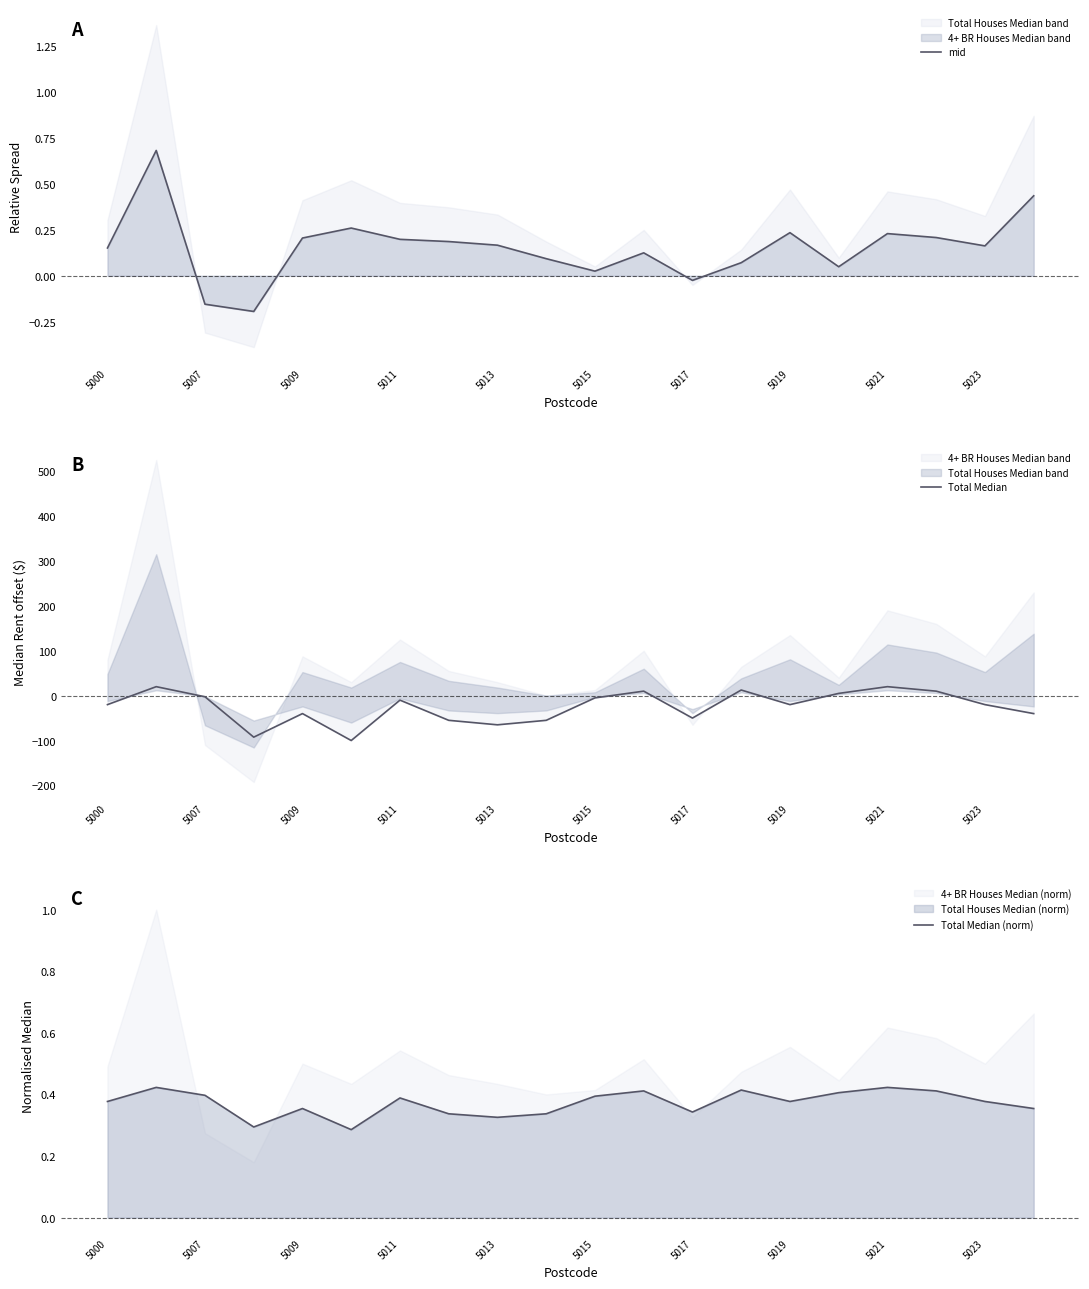

The Total Median (norm) series shows 0.5 at 5013. True or false?

False